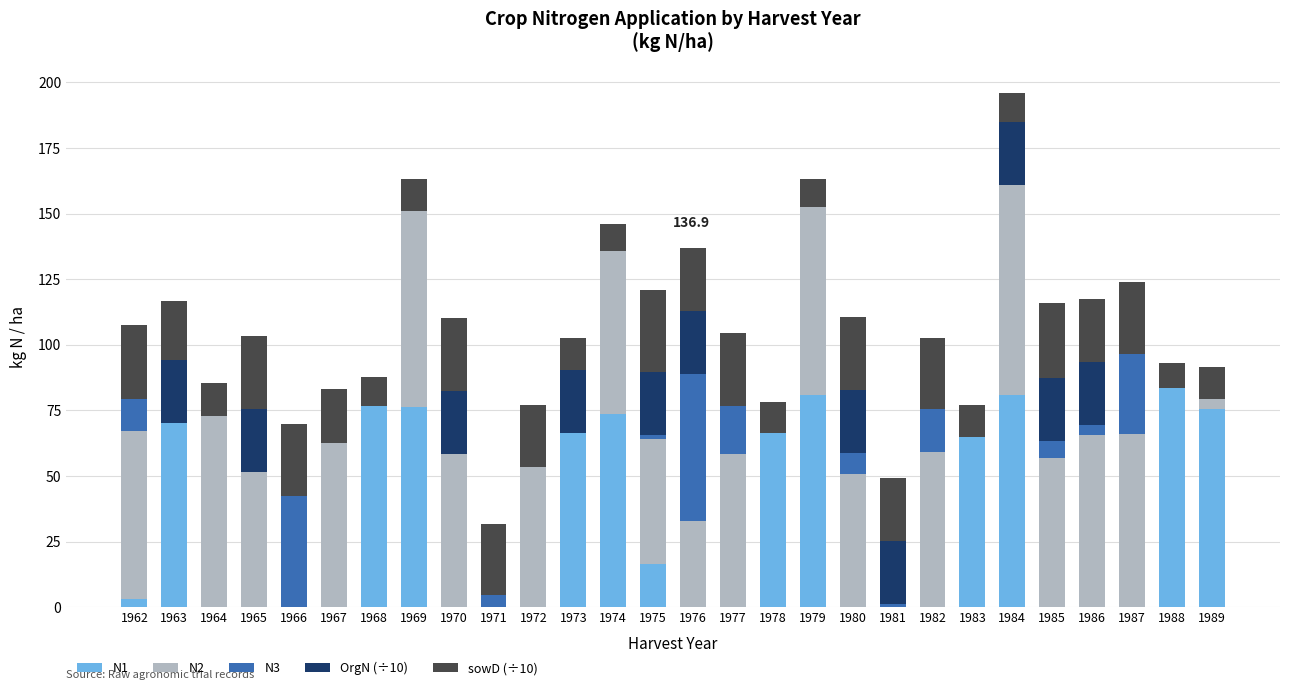

What is the highest value of the N1 series?

83.4